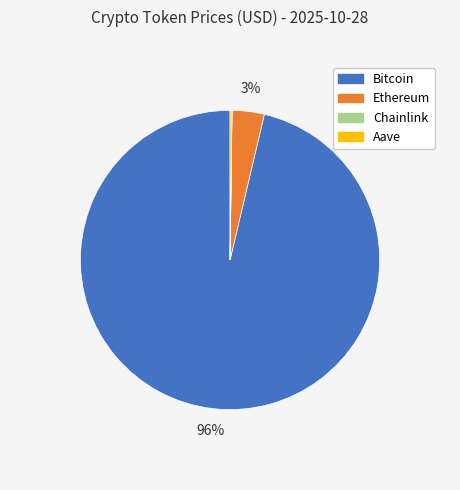

True or false: Bitcoin accounts for 96% of the total.

True